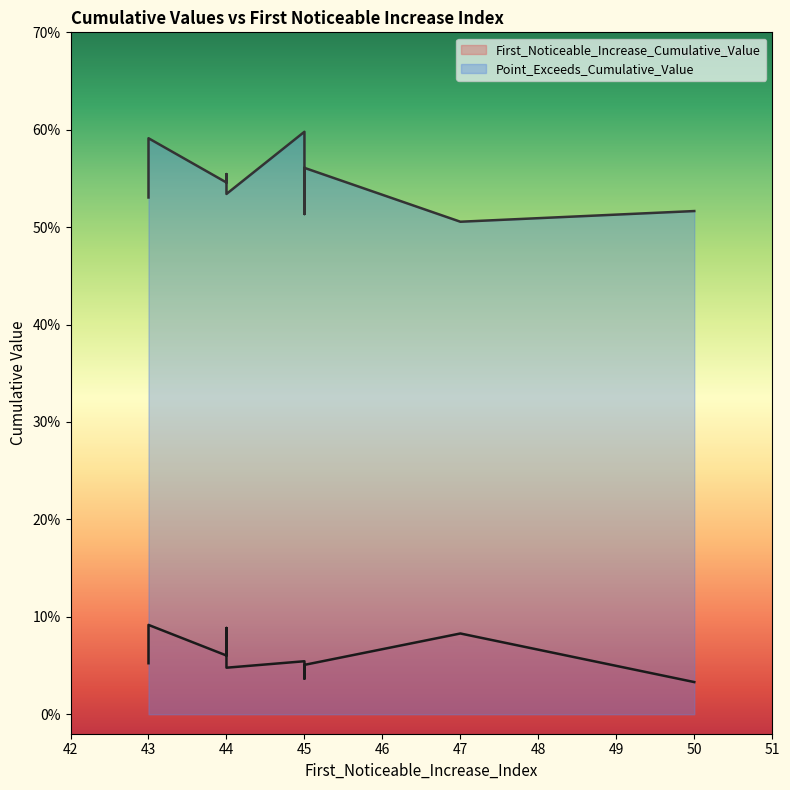

True or false: First_Noticeable_Increase_Cumulative_Value has a value of 0.1 at 44.

False